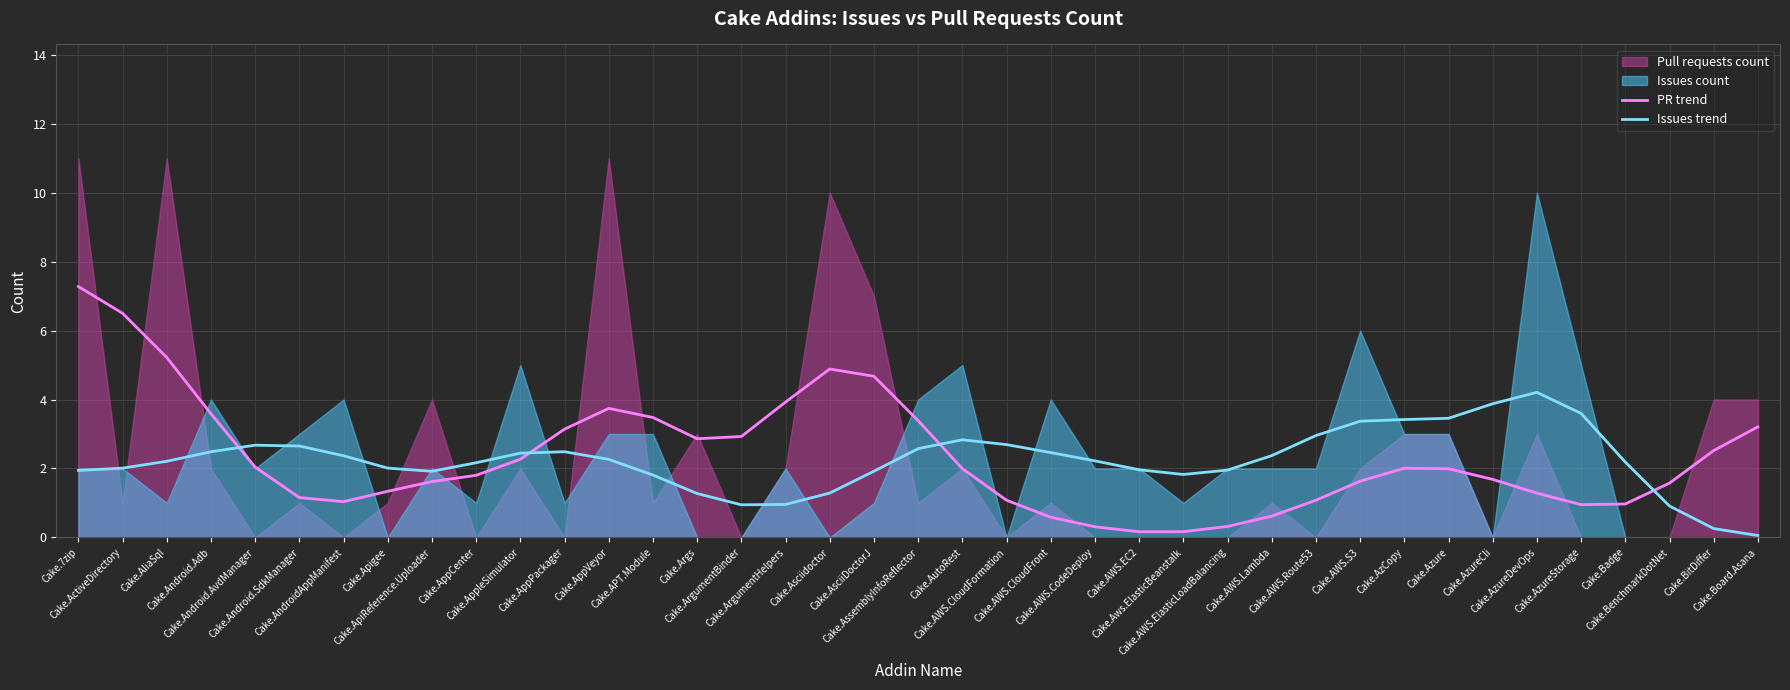

Does the chart display data point markers on the line(s)?

No